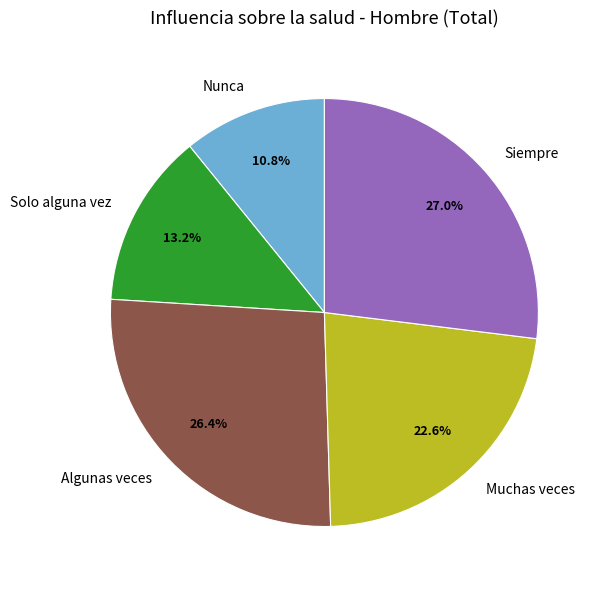

Which category has the biggest portion of the pie?

Siempre